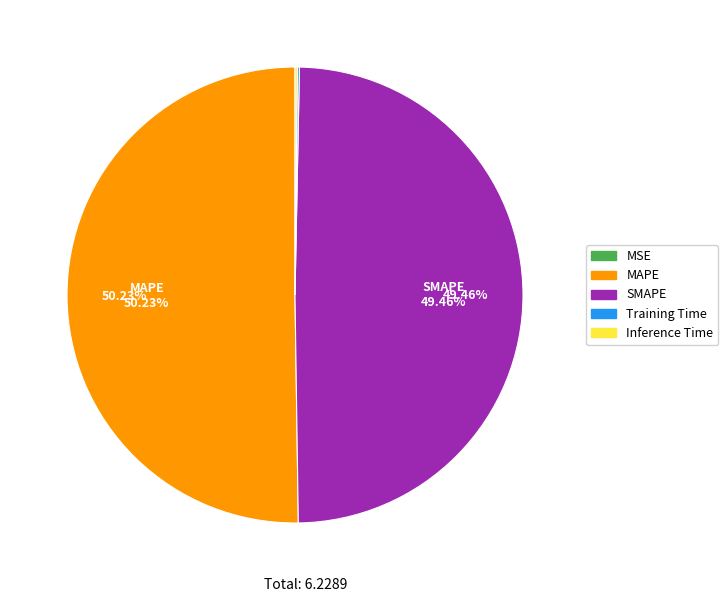

Between MAPE and SMAPE, which is larger?

MAPE